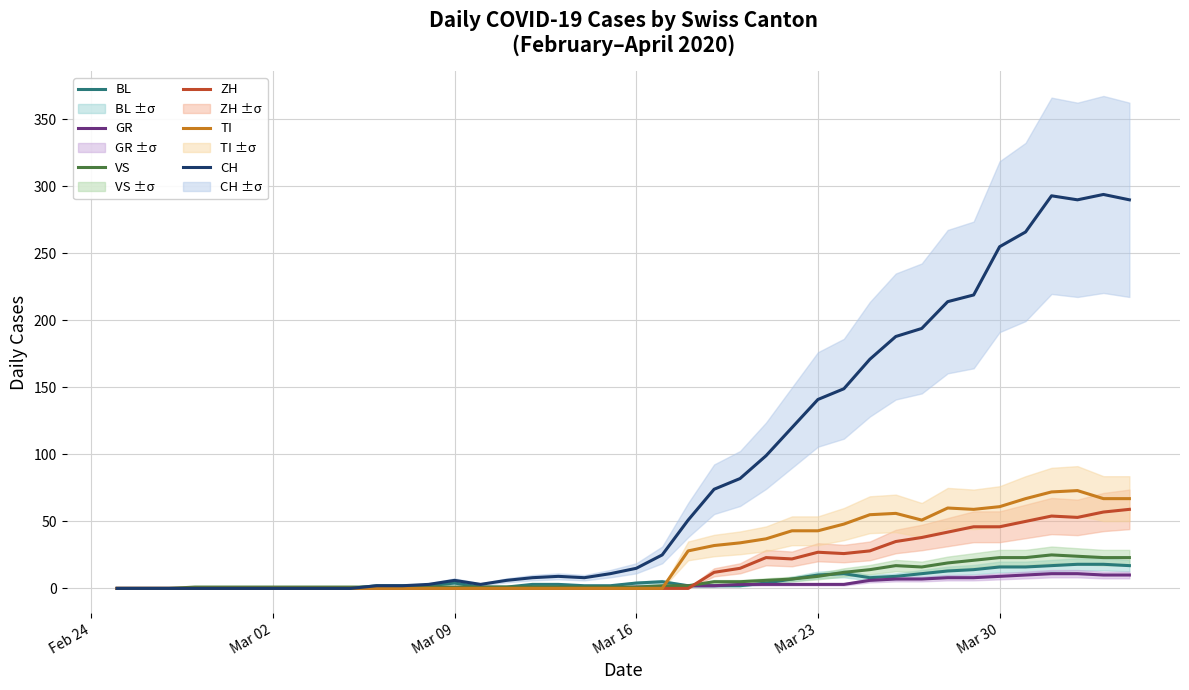

At how many categories does at least one series exceed 204?

8